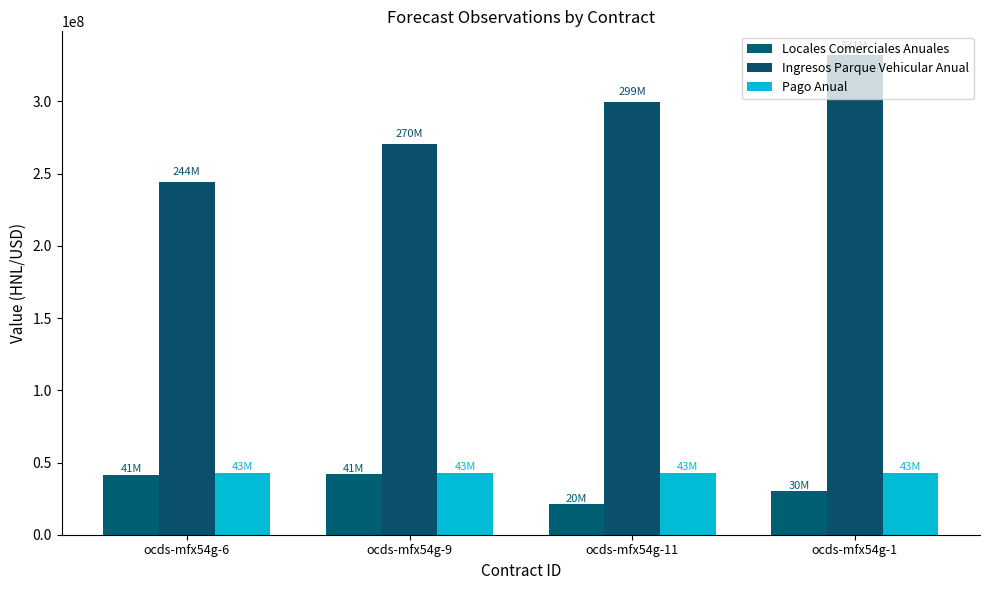

What is the label of the 2nd bar from the right?

ocds-mfx54g-11